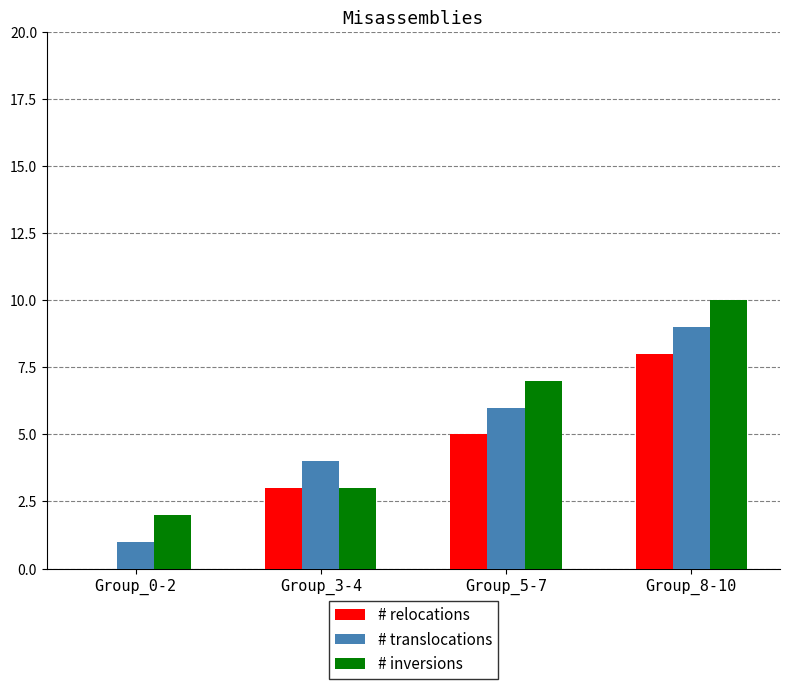

Which category has the highest value in the # relocations series?

Group_8-10